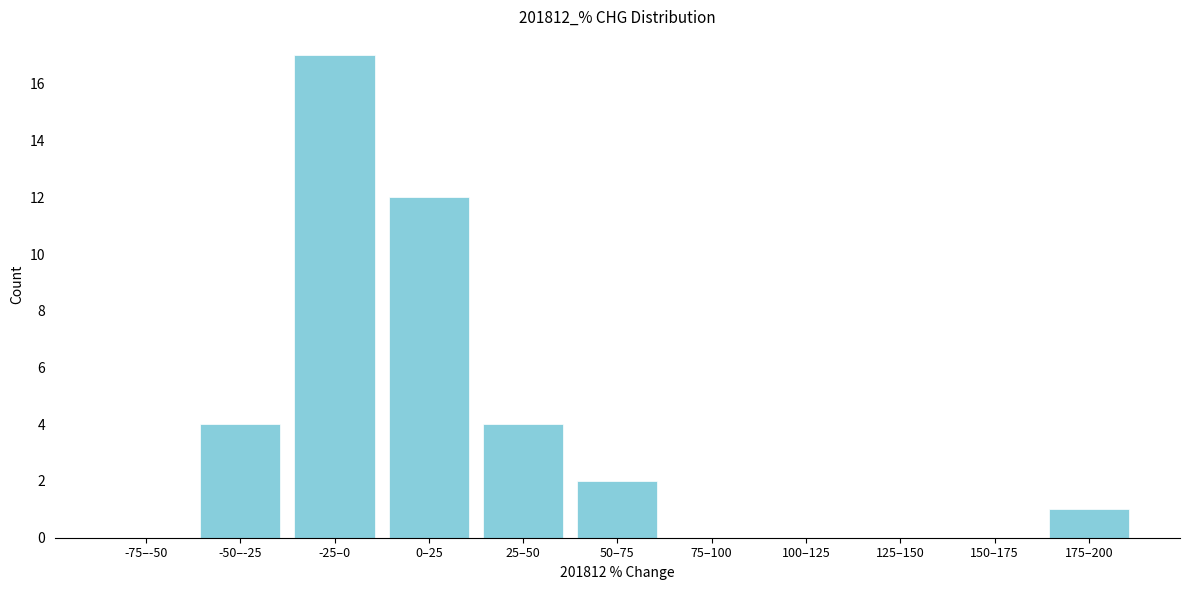

Reading right to left, transcribe all the data shown in this chart.

175–200=1	150–175=0	125–150=0	100–125=0	75–100=0	50–75=2	25–50=4	0–25=12	-25–0=17	-50–-25=4	-75–-50=0